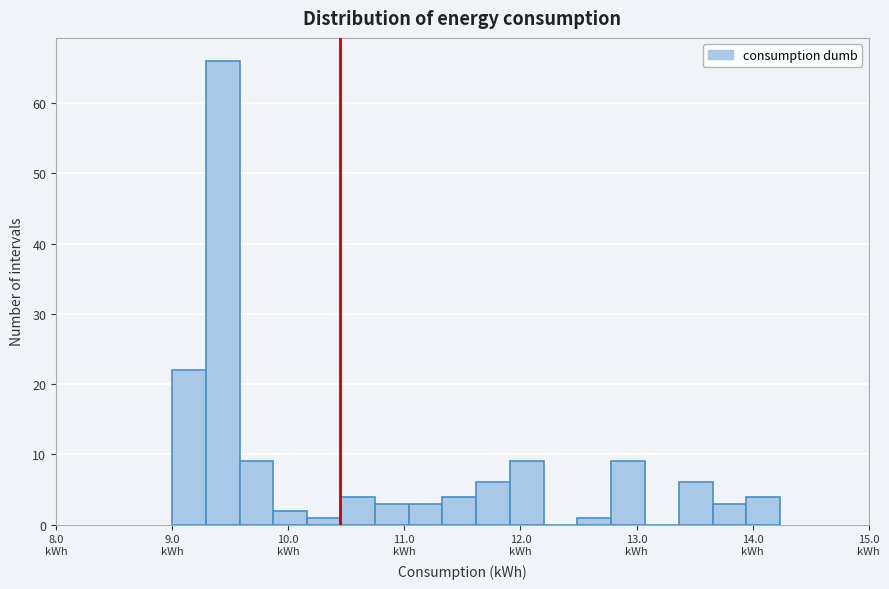

Around what value on the x-axis is the tallest bar? Give the approximate position of its centre, as read against the axis.

9.4